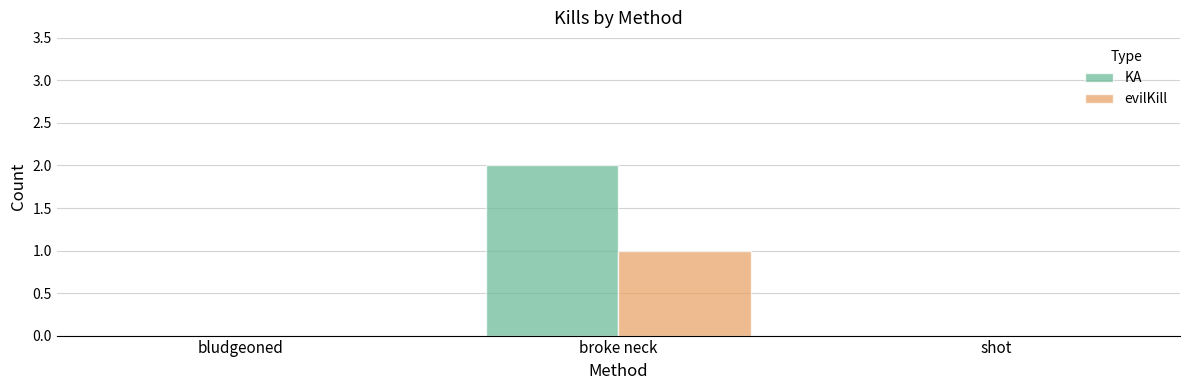

Are the bars horizontal?

No